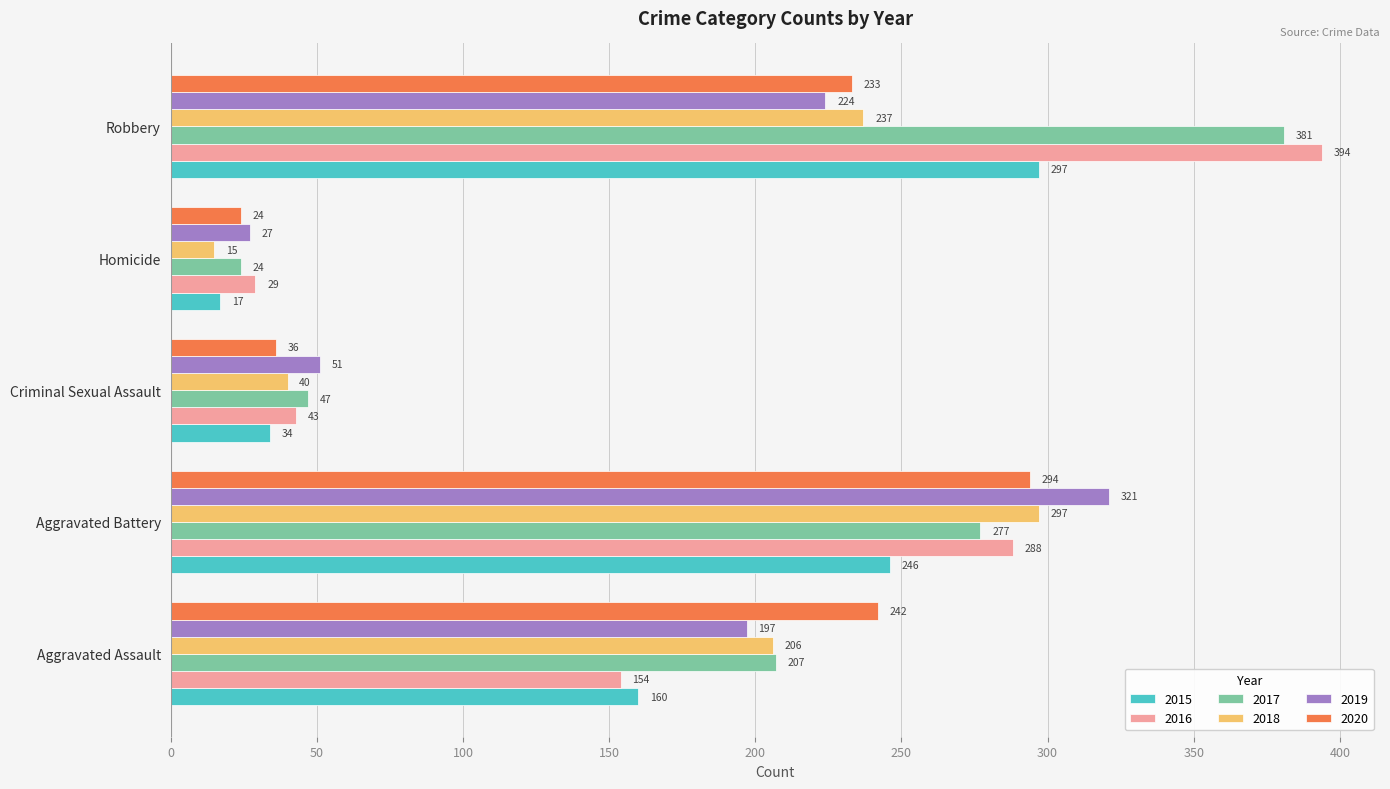

What is the approximate value of 2018 at Homicide?

15